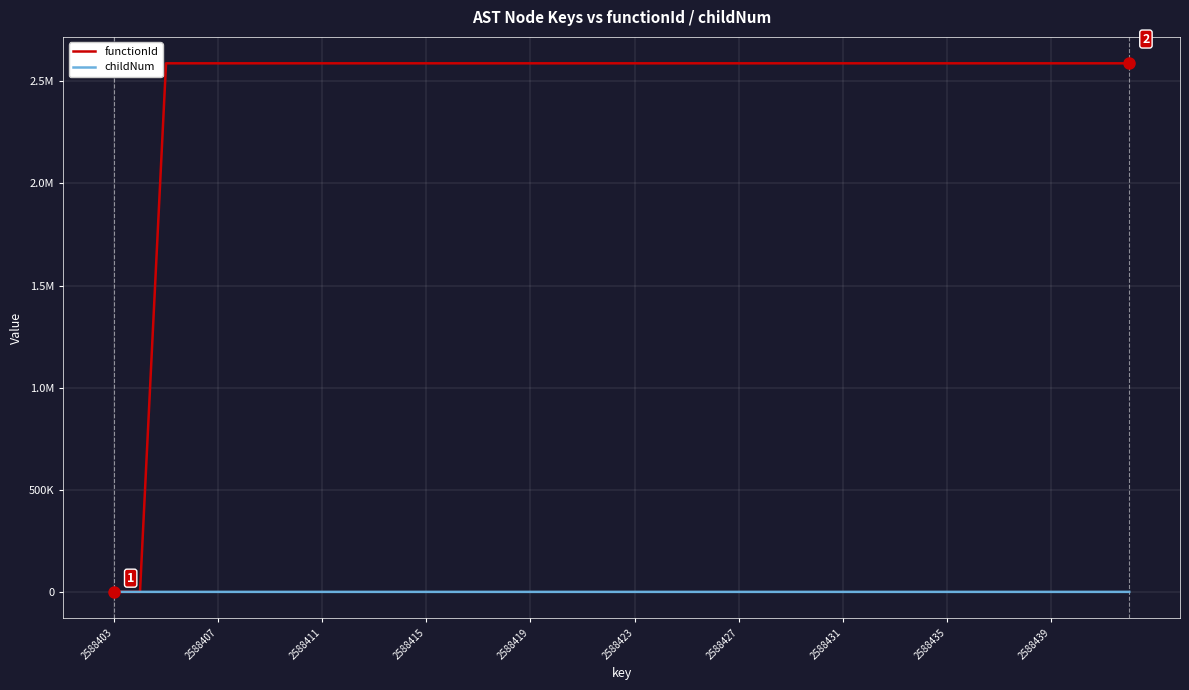

Reading left to right, what are all the values shown in this chart?

functionId: 0	0	2588404	2588404	2588404	2588404	2588404	2588404	2588404	2588404	2588404	2588404	2588404	2588404	2588404	2588404	2588404	2588404	2588404	2588404	2588404	2588404	2588404	2588404	2588404	2588404	2588404	2588404	2588404	2588404	2588404	2588404	2588404	2588404	2588404	2588404	2588404	2588404	2588404	2588404
childNum: 0	0	0	0	0	0	0	1	0	1	2	3	4	5	6	7	8	9	10	0	0	0	0	1	0	0	1	0	2	0	0	0	0	1	1	1	3	0	0	0